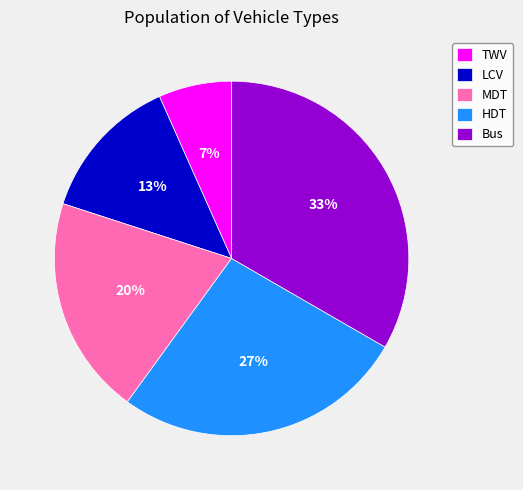

Does HDT represent more than half of the total?

No